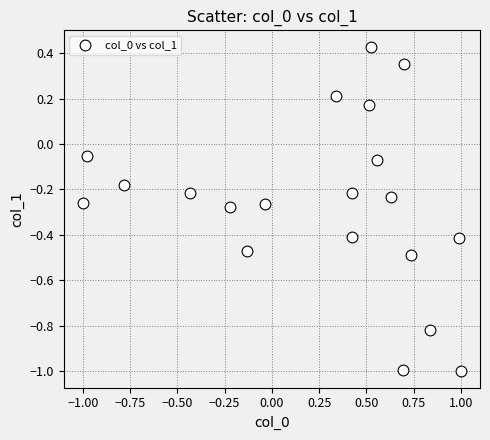

What is the range of X values (max minus min)?

2.0